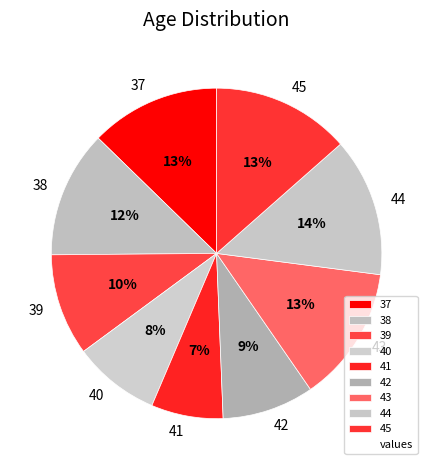

Between 45 and 40, which is larger?

45